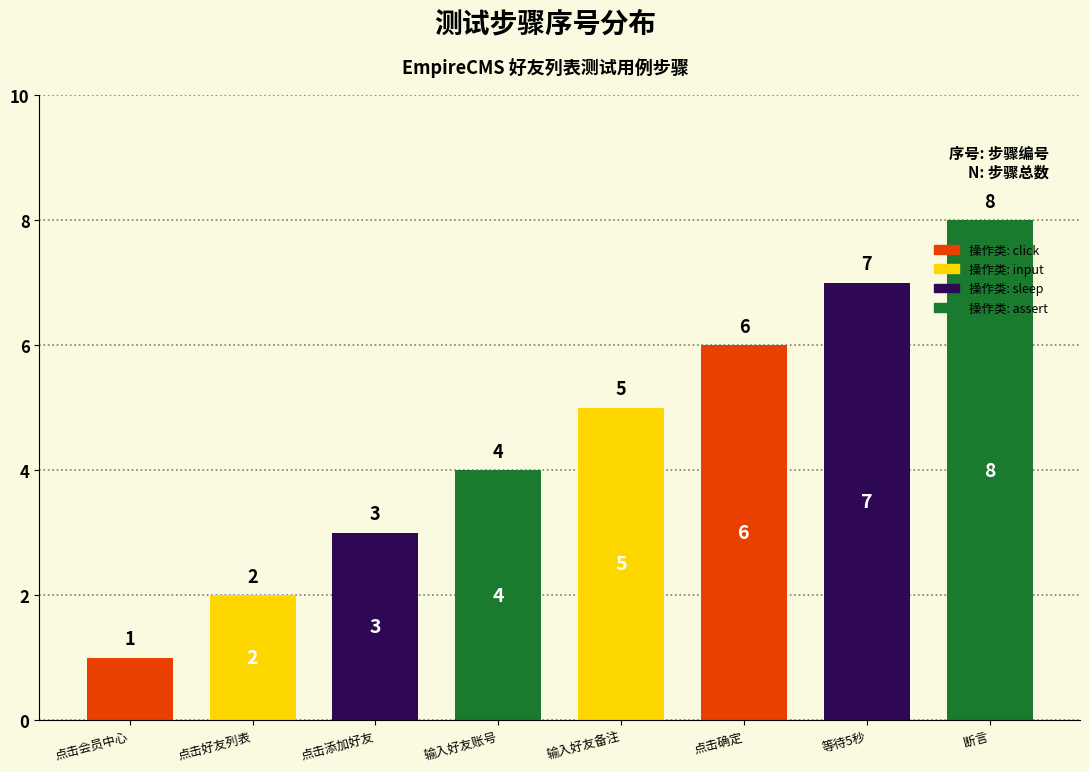

What is the label of the 5th bar from the left?

输入好友备注